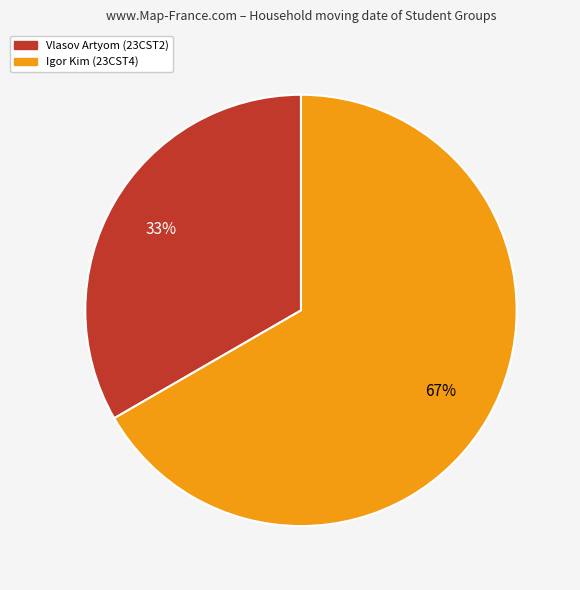

Which slice represents more than half of the pie?

Igor Kim